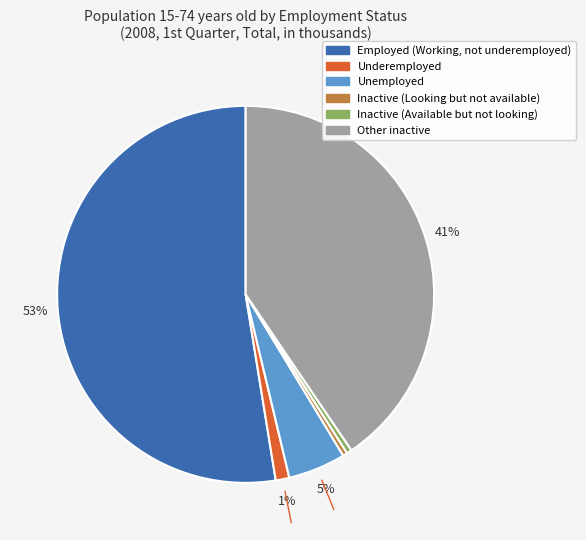

Which slice is the largest?

Employed (Working, not underemployed)